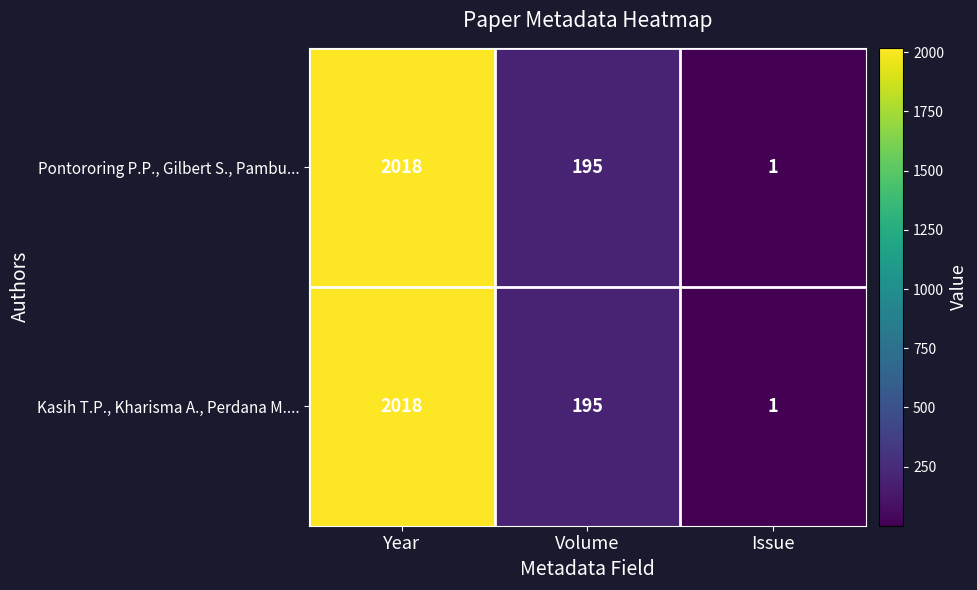

True or false: Kasih T.P., Kharisma A., Perdana M.... has a value of 2881 at Year.

False